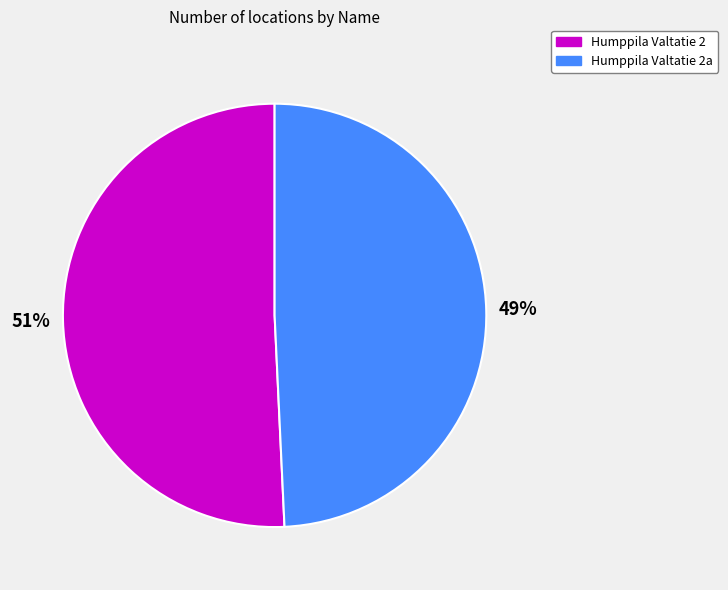

Which has a higher value, Humppila Valtatie 2 or Humppila Valtatie 2a?

Humppila Valtatie 2